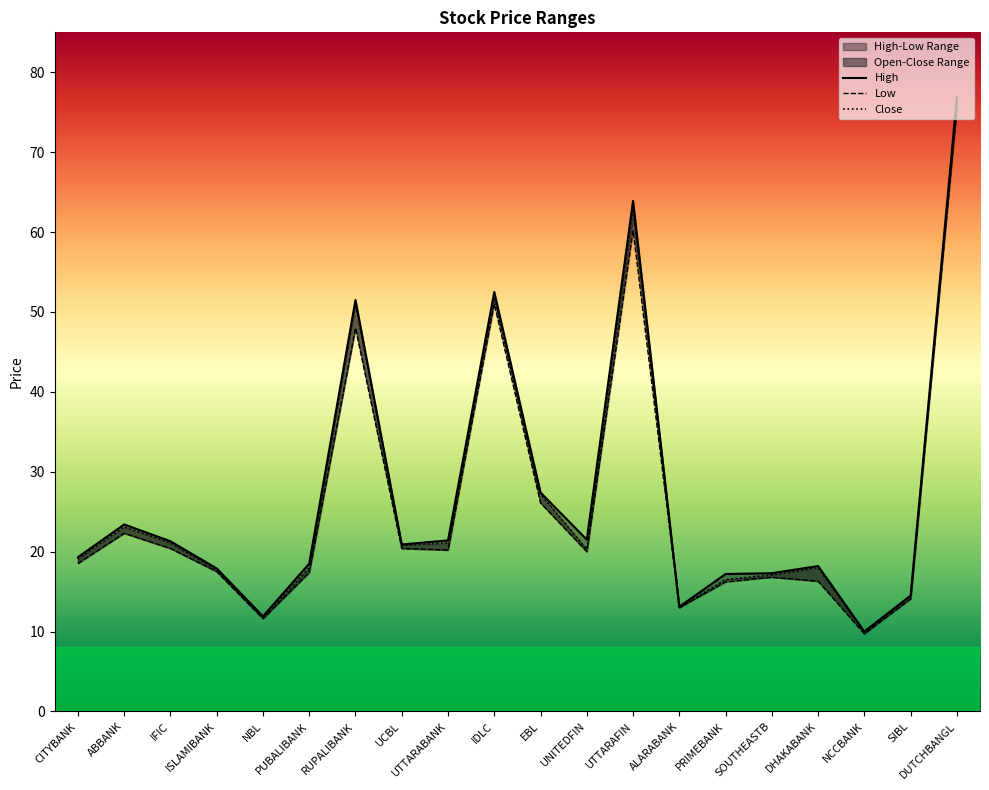

Rank the series by their average value, from highest to lowest.

High, Close, Low